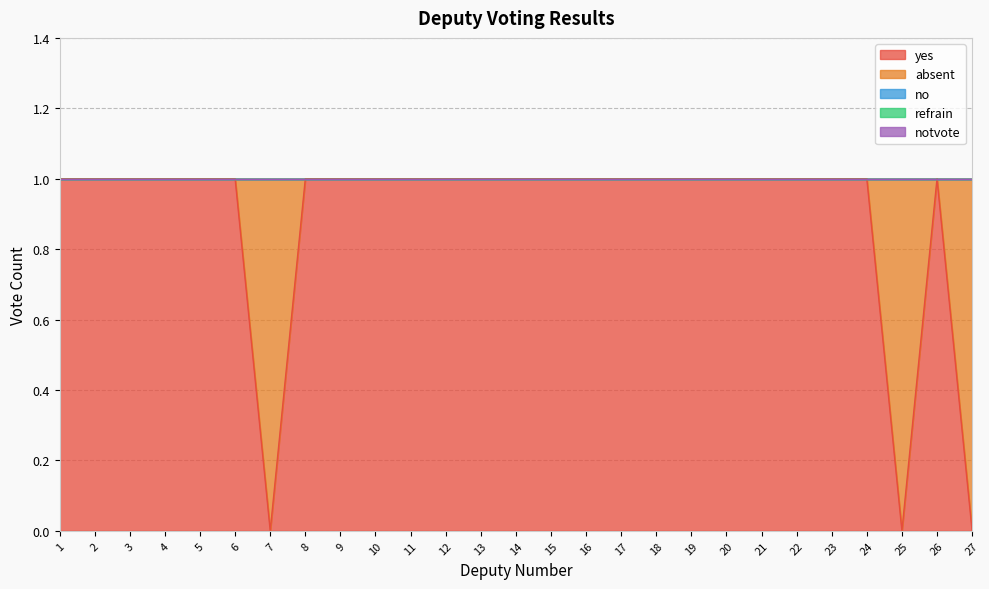

How many lines are shown in the chart?

5